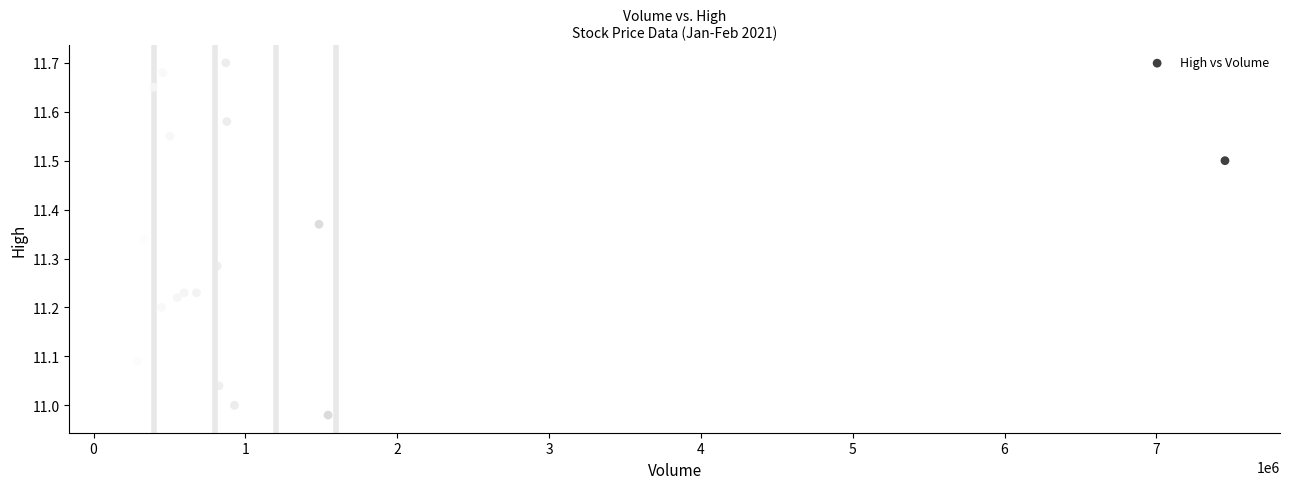

What is the range of X values (max minus min)?

7248200.0